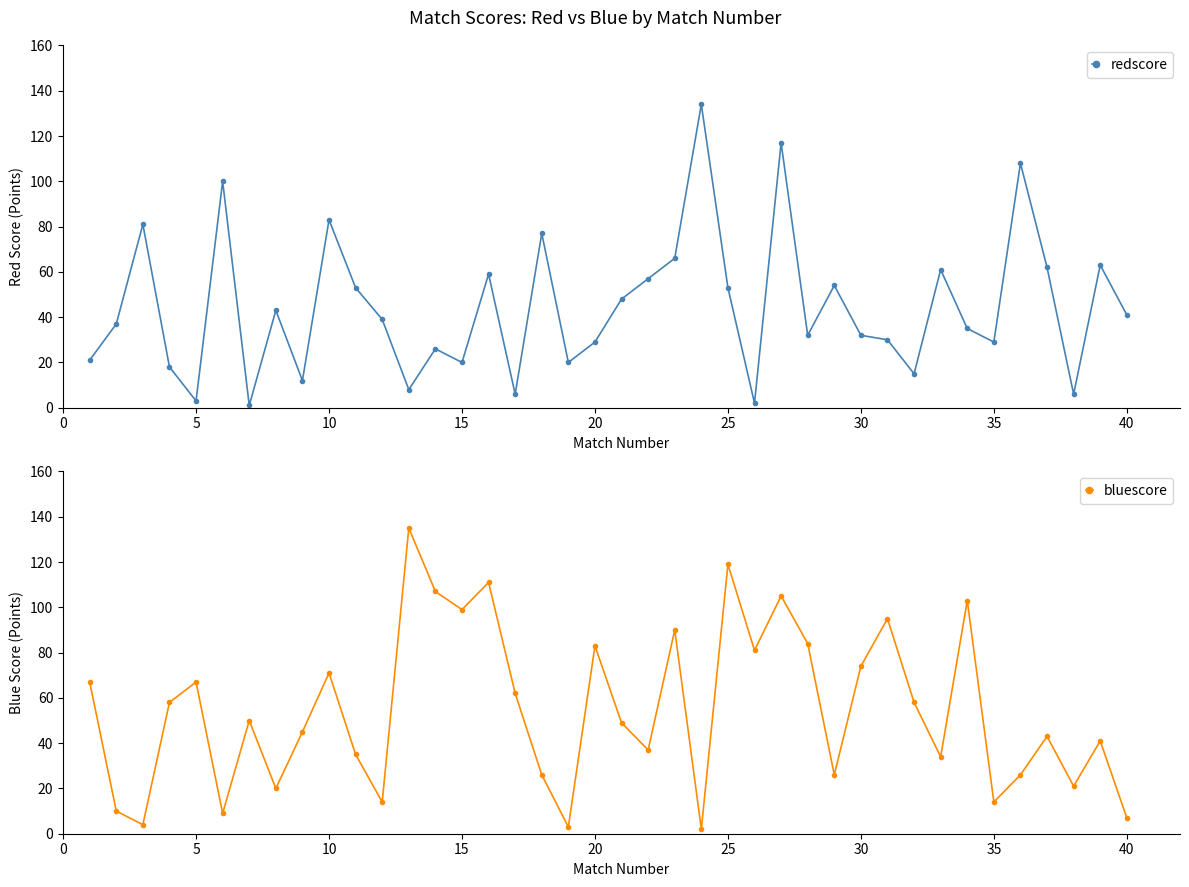

How many values in the redscore series exceed 39?

19